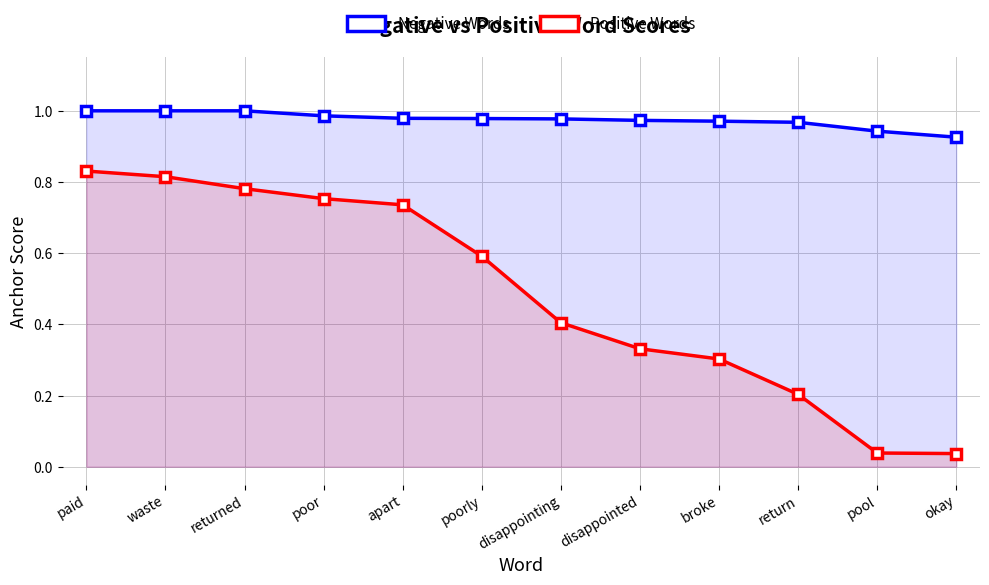

Read the Negative Words value at apart.

1.0